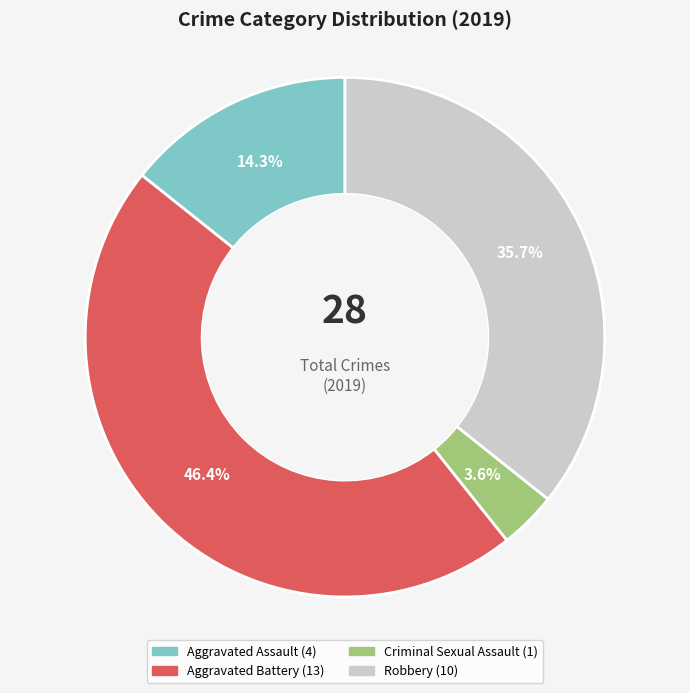

Does any single category account for the majority?

No